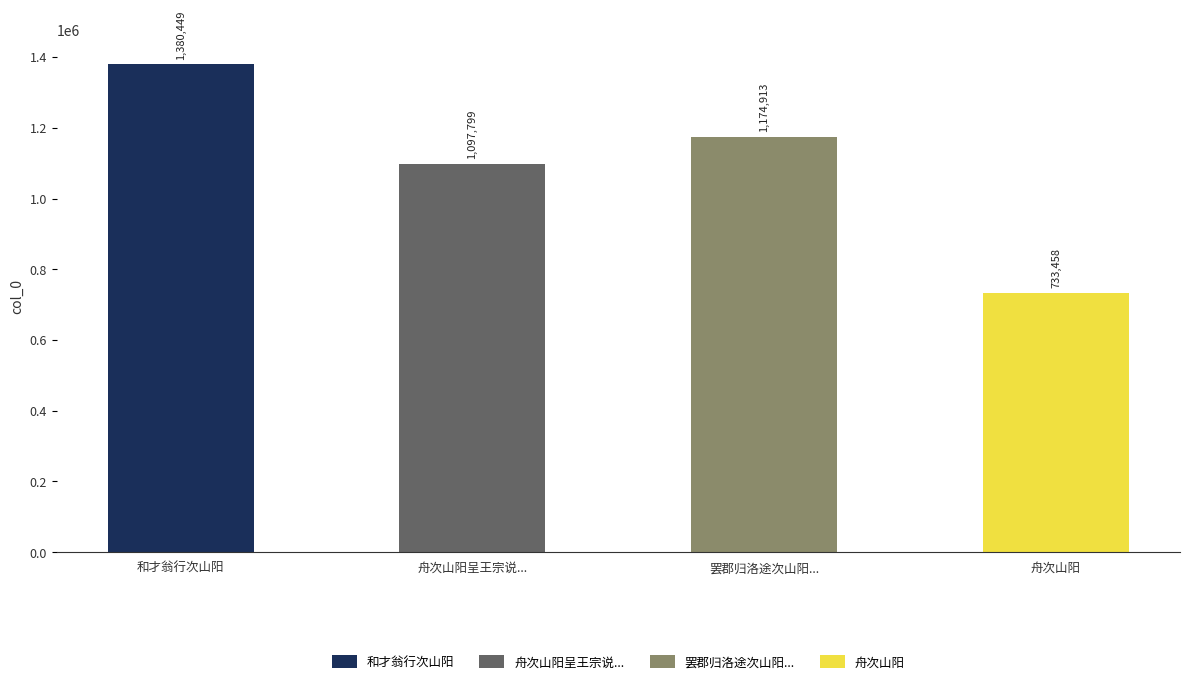

The value at 舟次山阳呈王宗说... is 501593. True or false?

False